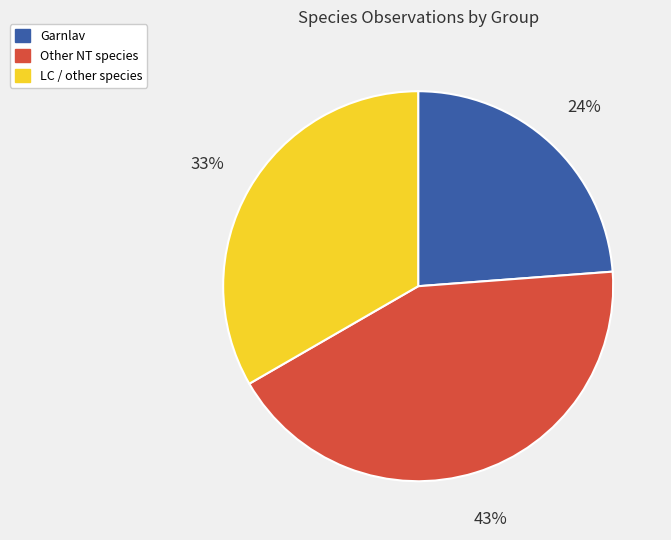

To the nearest percent, what is the average slice percentage?

33%